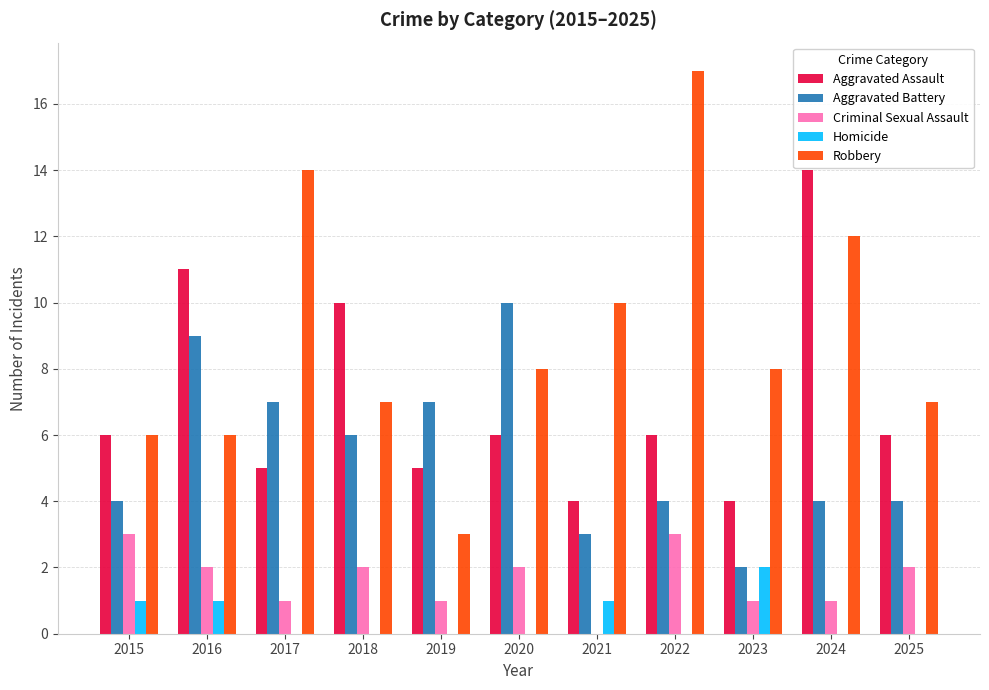

Is the value of Robbery at 2021 greater than the value of Aggravated Battery at 2015?

Yes